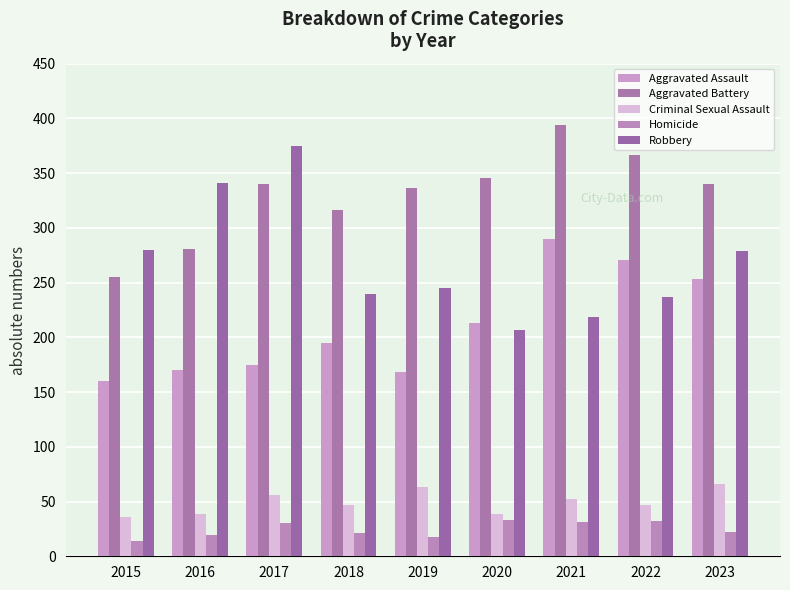

Are the bars grouped side by side (vs. stacked)?

Yes